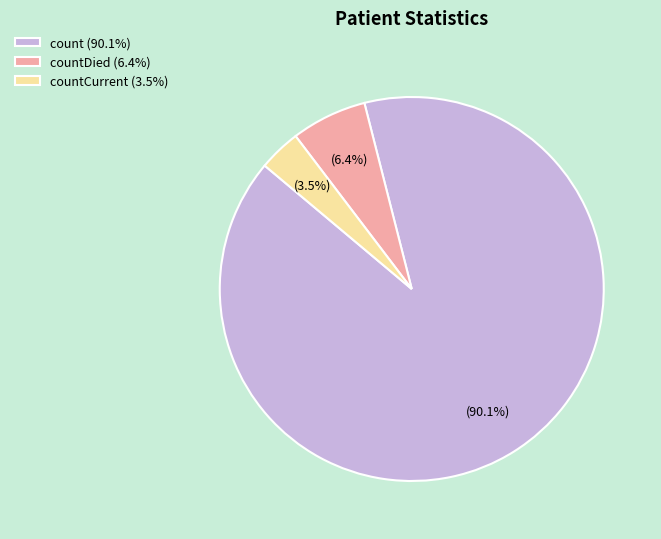

Between count (90.1%) and countDied (6.4%), which is larger?

count (90.1%)